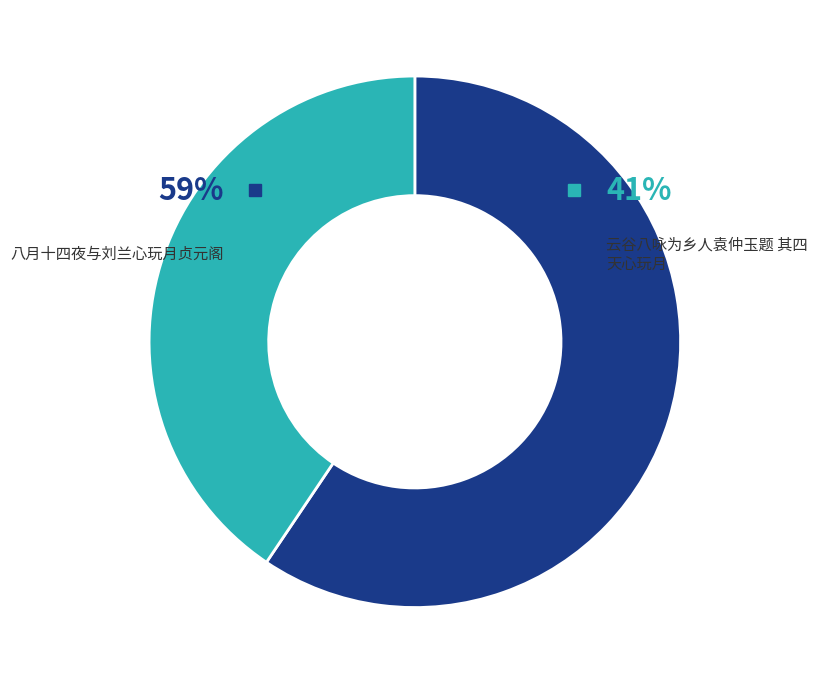

What percentage is the 云谷八咏为乡人袁仲玉题 其四 天心玩月 slice, to the nearest percent?

41%